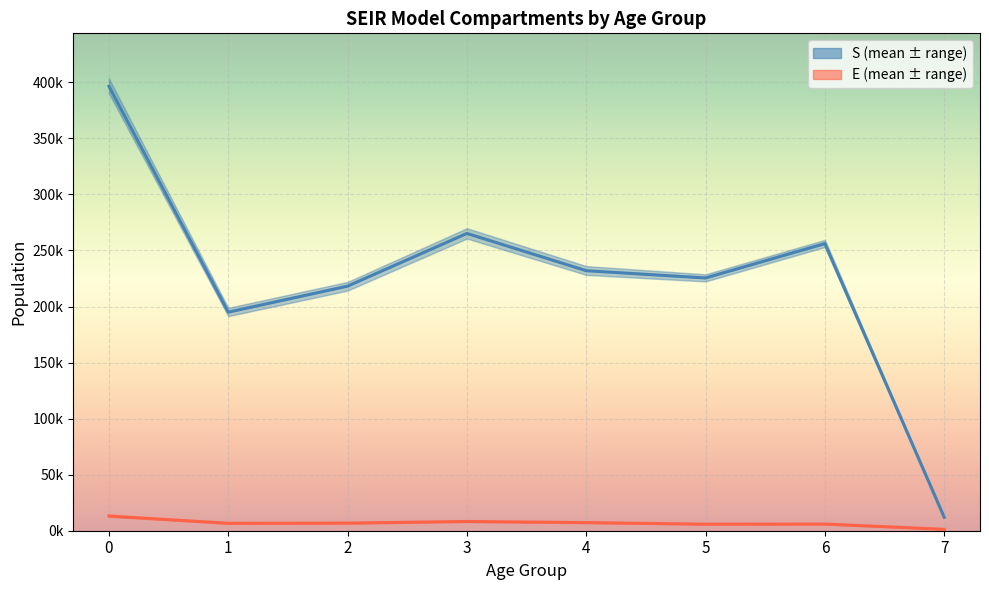

Read the E_mean value at 4.

7259.1